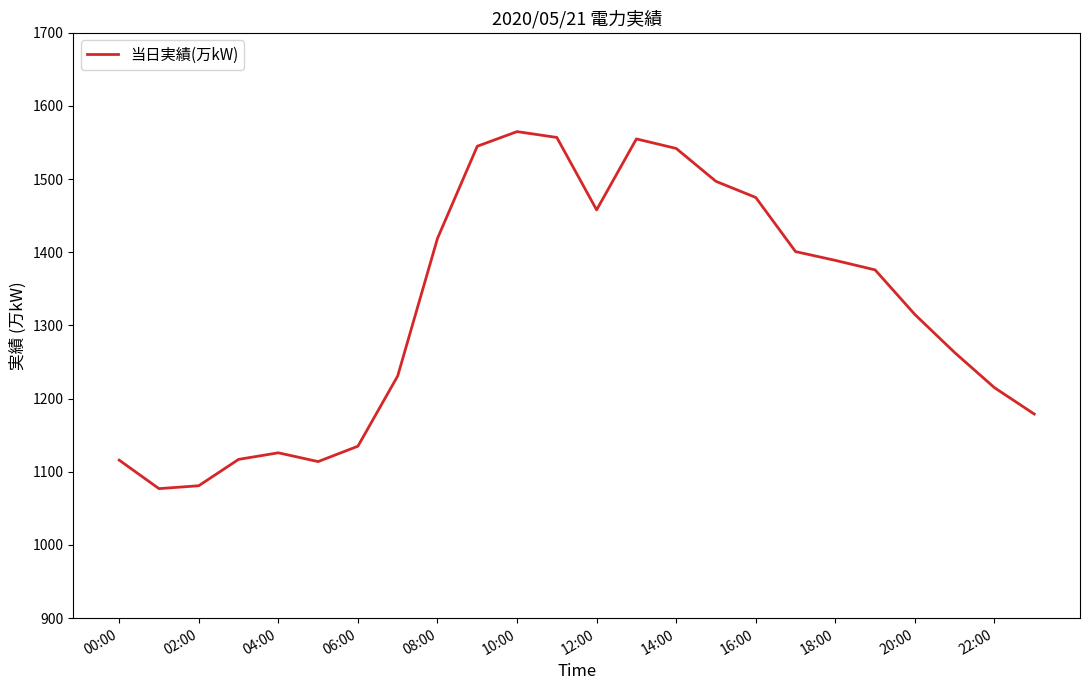

What is the difference between the second highest and minimum values?

480